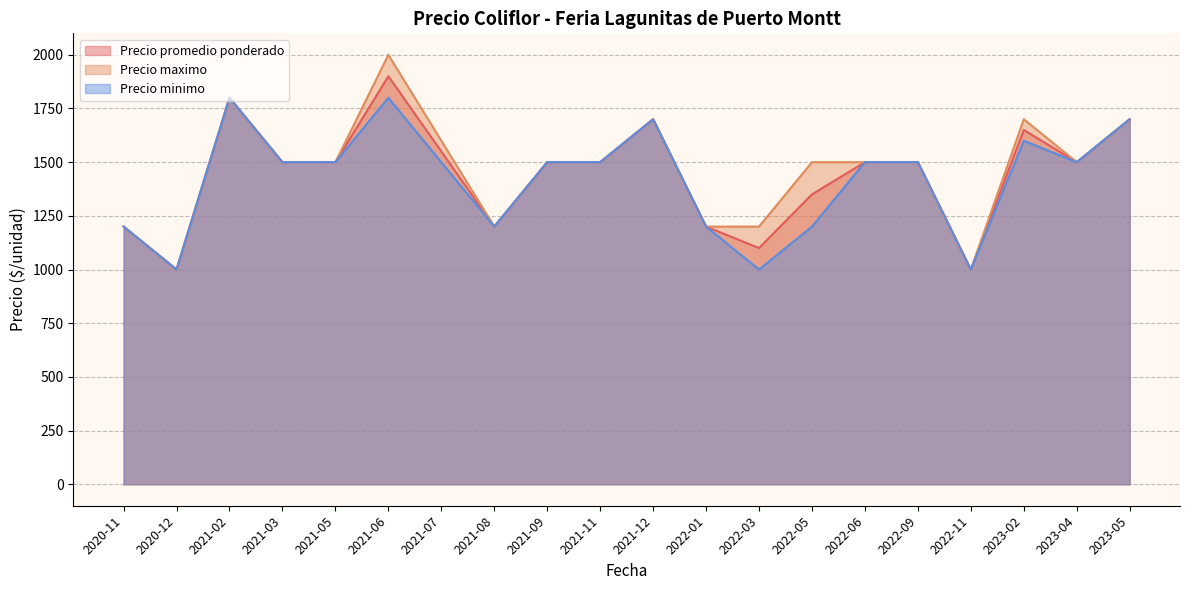

Reading left to right, extract all data points from this chart.

Precio promedio ponderado: 2020-11=1200	2020-12=1000	2021-02=1800	2021-03=1500	2021-05=1500	2021-06=1900	2021-07=1550	2021-08=1200	2021-09=1500	2021-11=1500	2021-12=1700	2022-01=1200	2022-03=1100	2022-05=1350	2022-06=1500	2022-09=1500	2022-11=1000	2023-02=1650	2023-04=1500	2023-05=1700
Precio maximo: 2020-11=1200	2020-12=1000	2021-02=1800	2021-03=1500	2021-05=1500	2021-06=2000	2021-07=1600	2021-08=1200	2021-09=1500	2021-11=1500	2021-12=1700	2022-01=1200	2022-03=1200	2022-05=1500	2022-06=1500	2022-09=1500	2022-11=1000	2023-02=1700	2023-04=1500	2023-05=1700
Precio minimo: 2020-11=1200	2020-12=1000	2021-02=1800	2021-03=1500	2021-05=1500	2021-06=1800	2021-07=1500	2021-08=1200	2021-09=1500	2021-11=1500	2021-12=1700	2022-01=1200	2022-03=1000	2022-05=1200	2022-06=1500	2022-09=1500	2022-11=1000	2023-02=1600	2023-04=1500	2023-05=1700